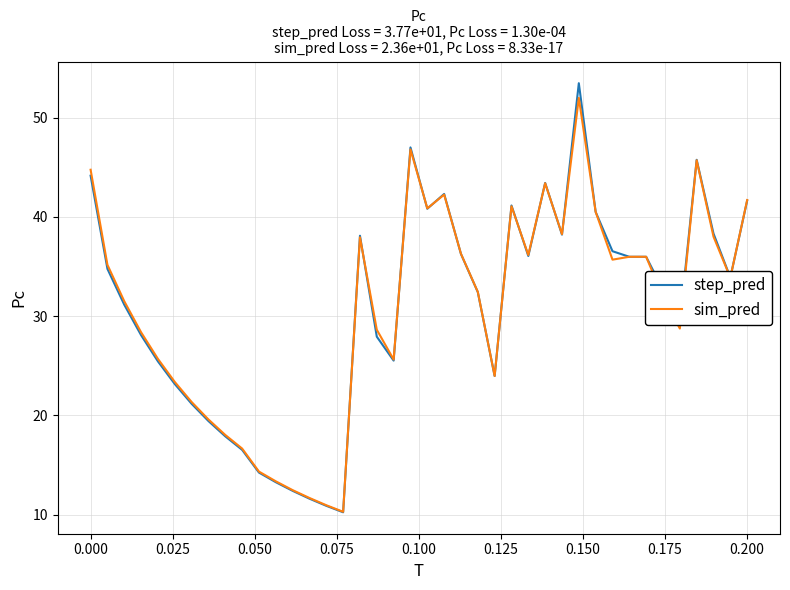

Which series has the widest spread of values?

step_pred